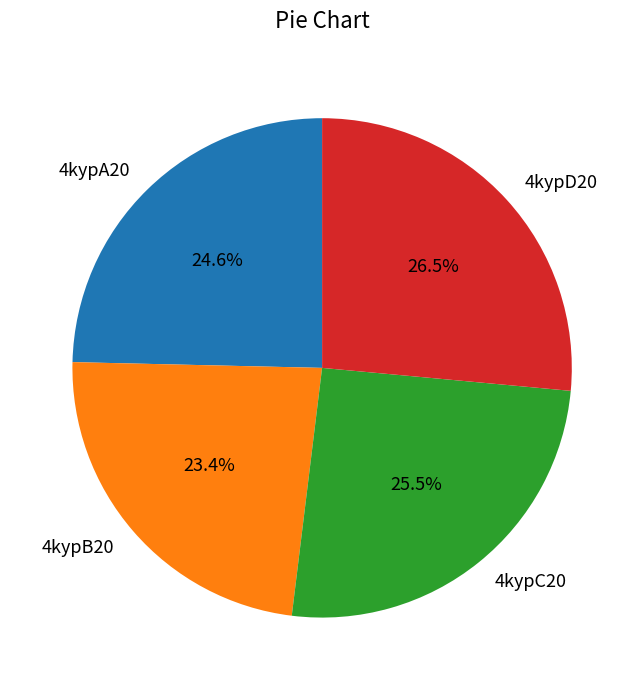

Rank the categories by value from lowest to highest.

4kypB20, 4kypA20, 4kypC20, 4kypD20